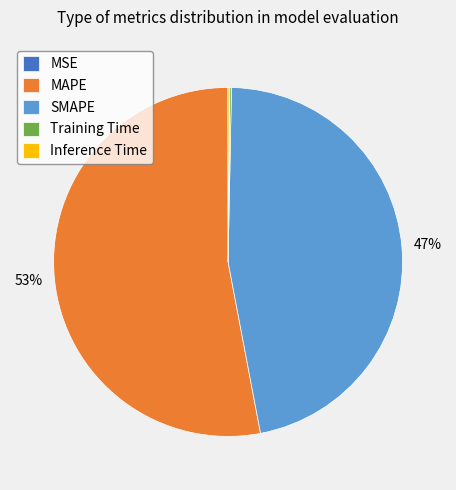

What is the largest slice in the pie chart?

MAPE